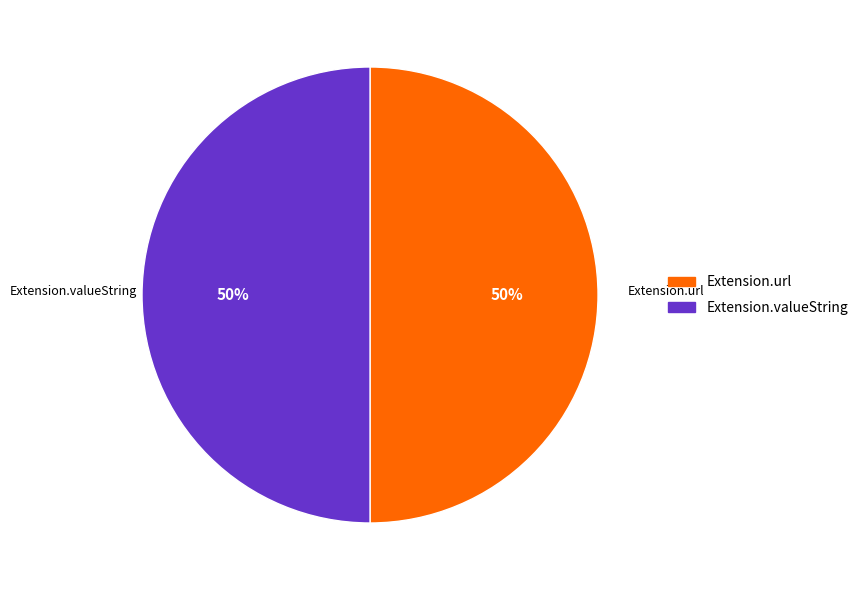

To the nearest percent, what is the average slice percentage?

50%